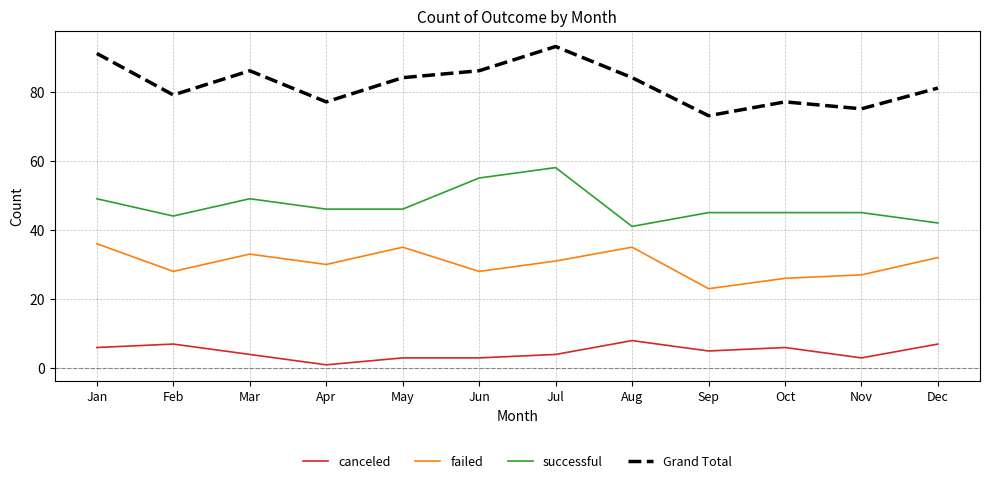

The successful series shows 71 at Oct. True or false?

False